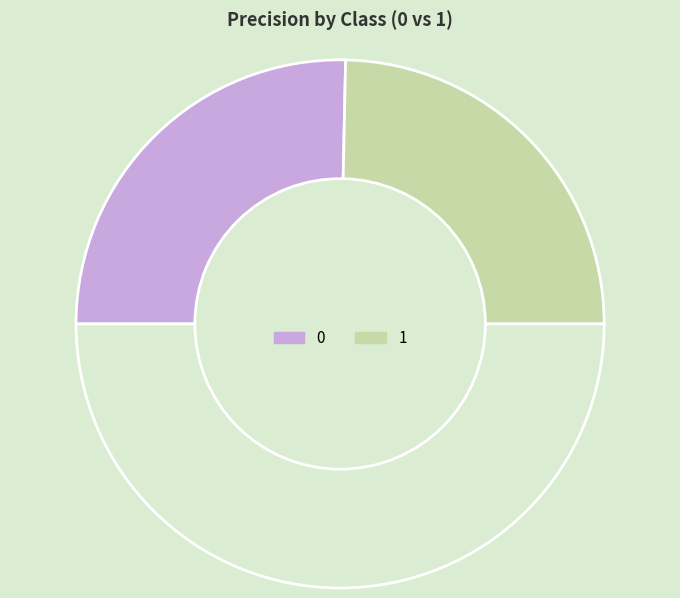

Rank the categories by value from highest to lowest.

0, 1